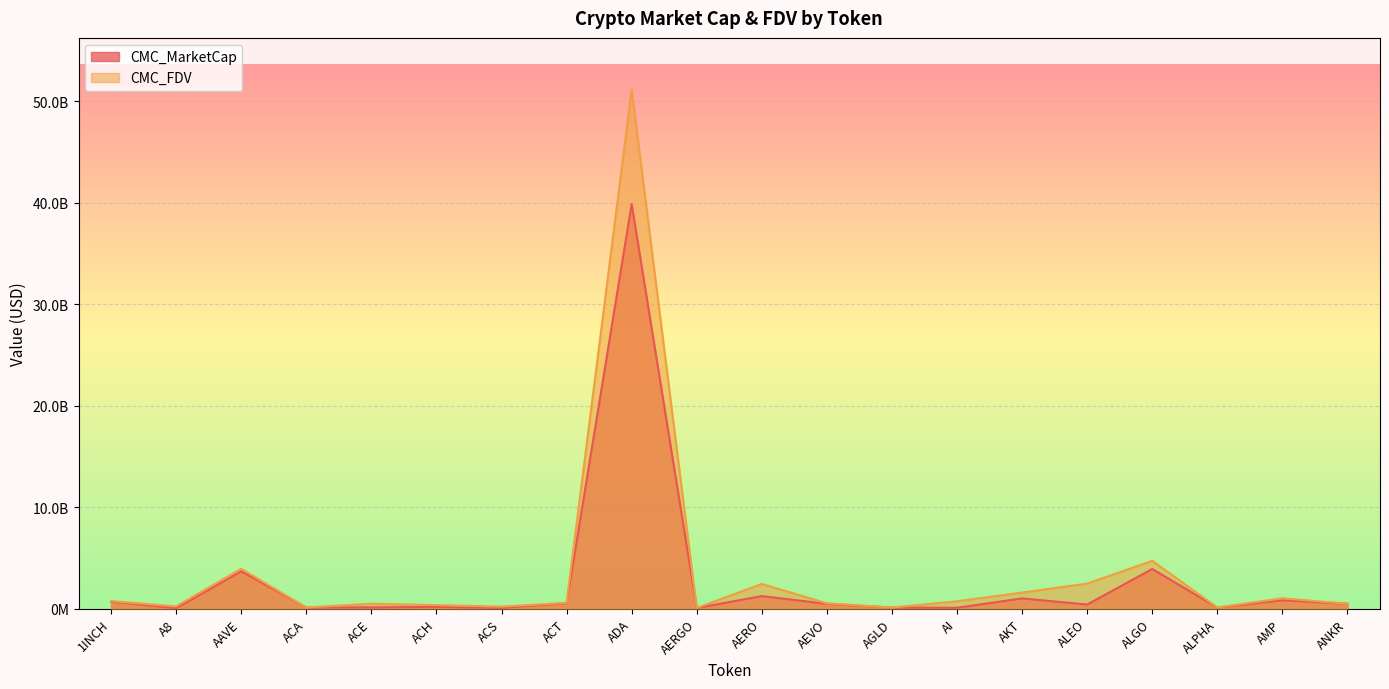

Which label corresponds to the largest value in the chart?

ADA